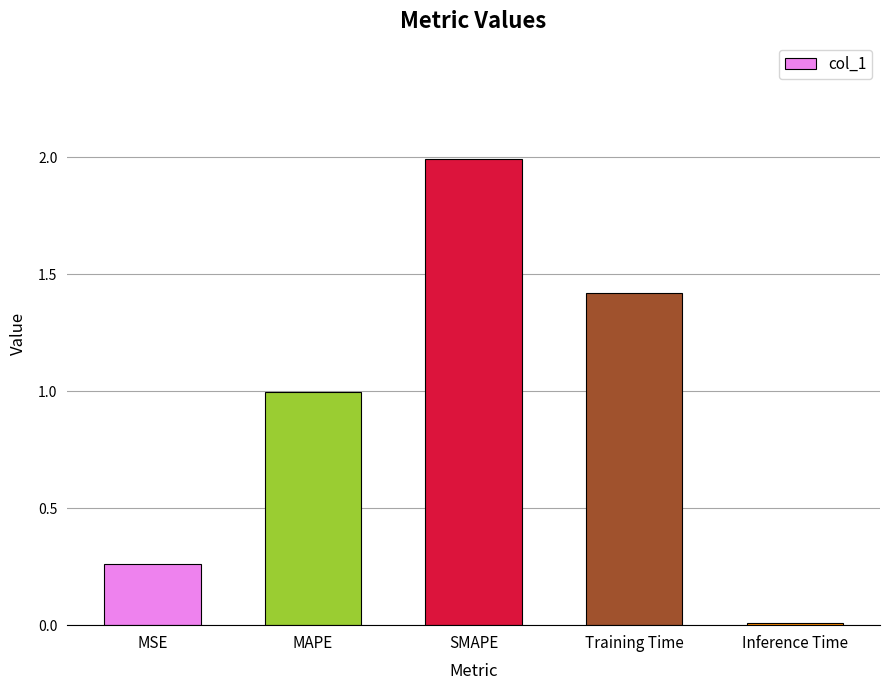

What is the difference between the maximum and minimum values?

2.0